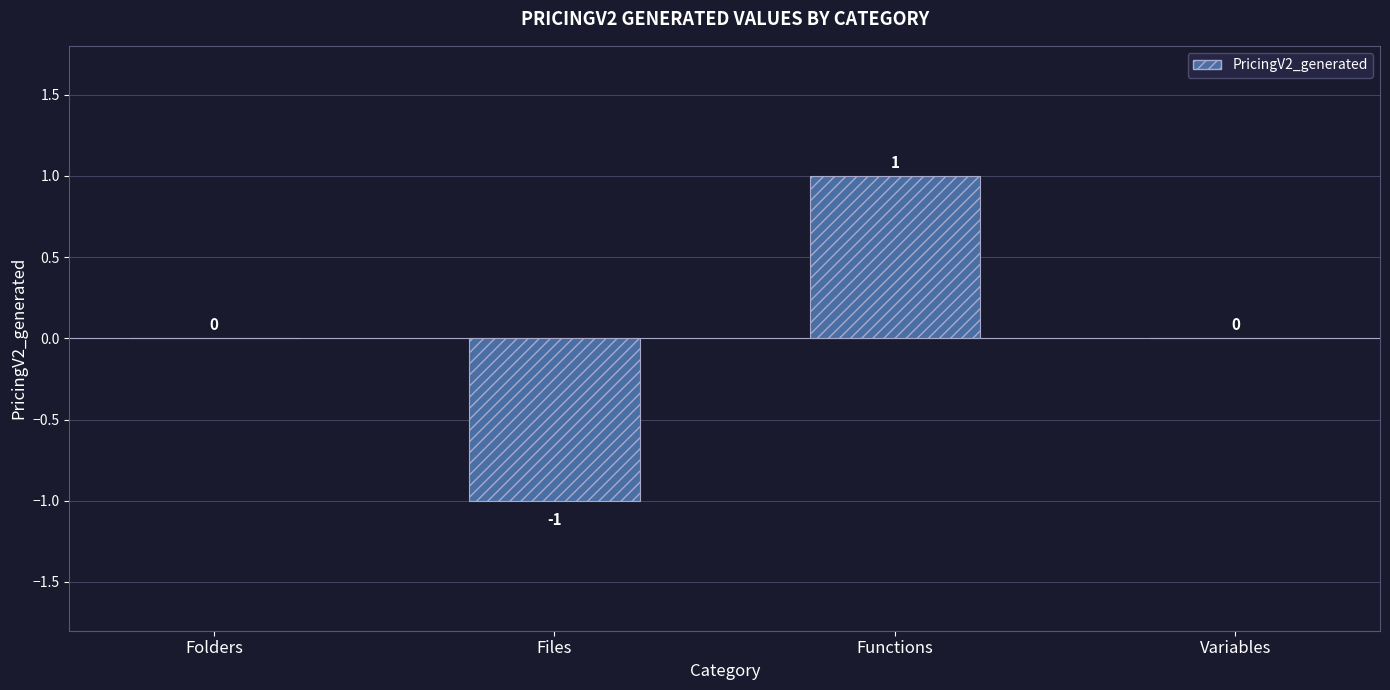

How many values are between 0 and 1?

3